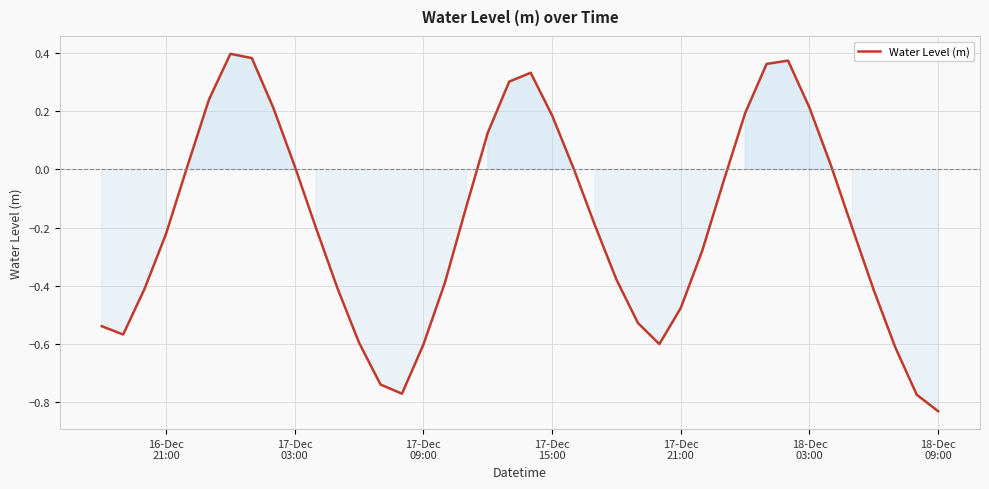

What is the difference between the maximum and minimum values?

1.2